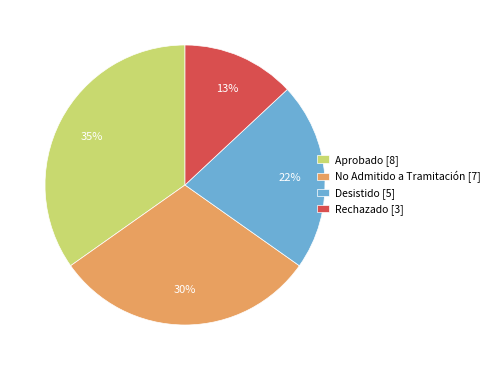

Which has a higher value, No Admitido a Tramitación or Desistido?

No Admitido a Tramitación